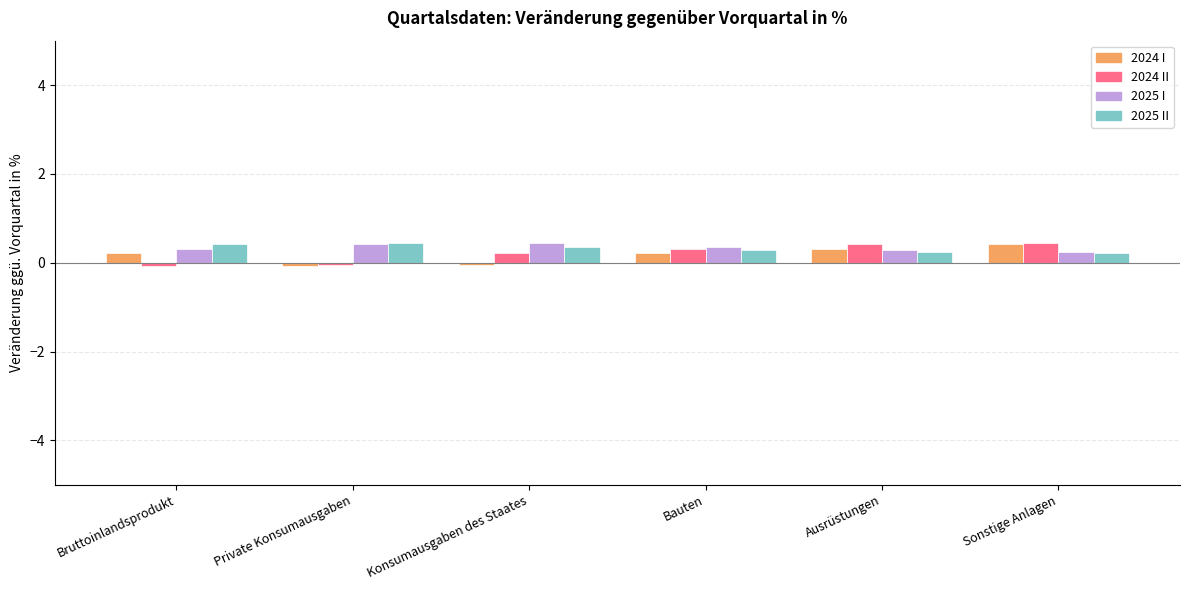

The 2025 I series shows 0.3 at Ausrüstungen. True or false?

True